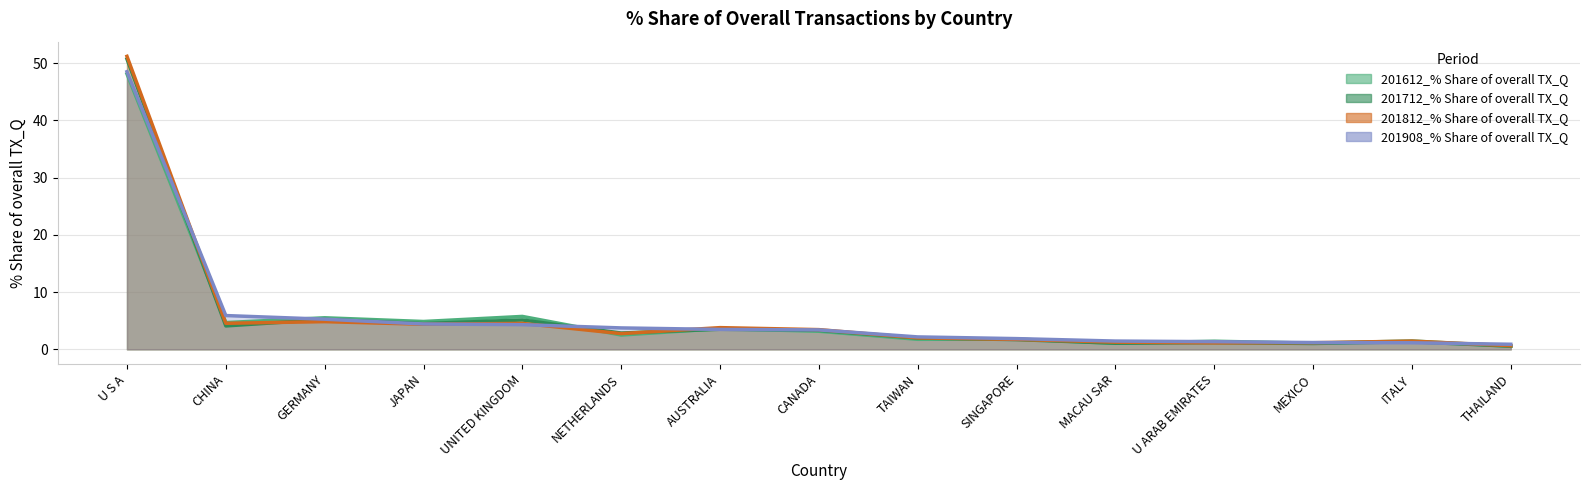

The 201612_% Share of overall TX_Q series shows 5.5 at GERMANY. True or false?

True